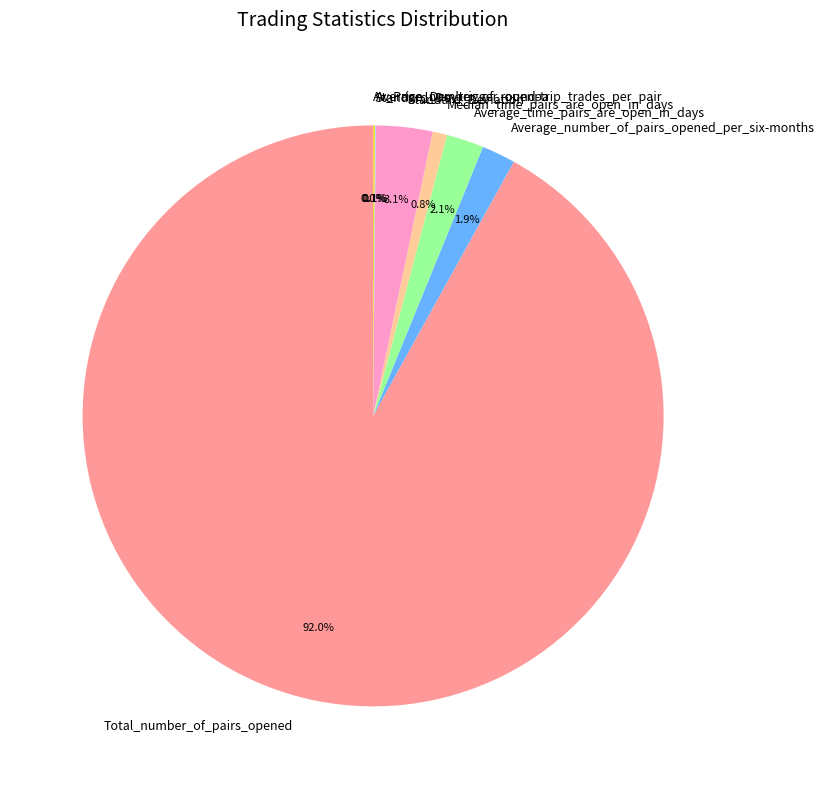

Is there a majority slice in this chart?

Yes